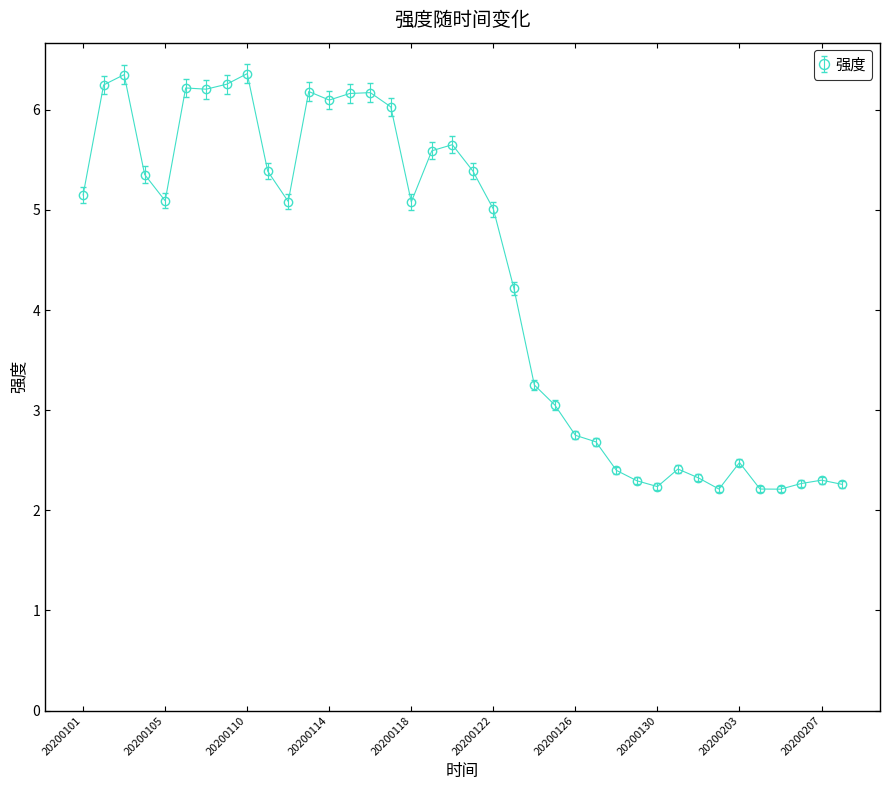

What is the value of the 31st point from the left?

2.3